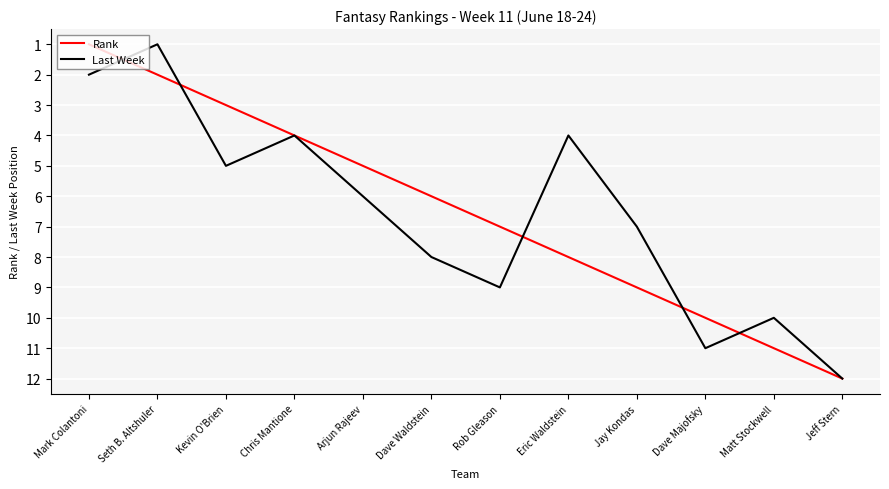

What is the sum of all Last Week values?

79